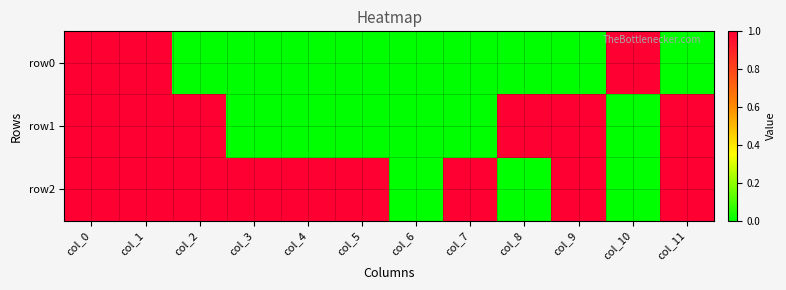

Which series has the widest spread of values?

row0